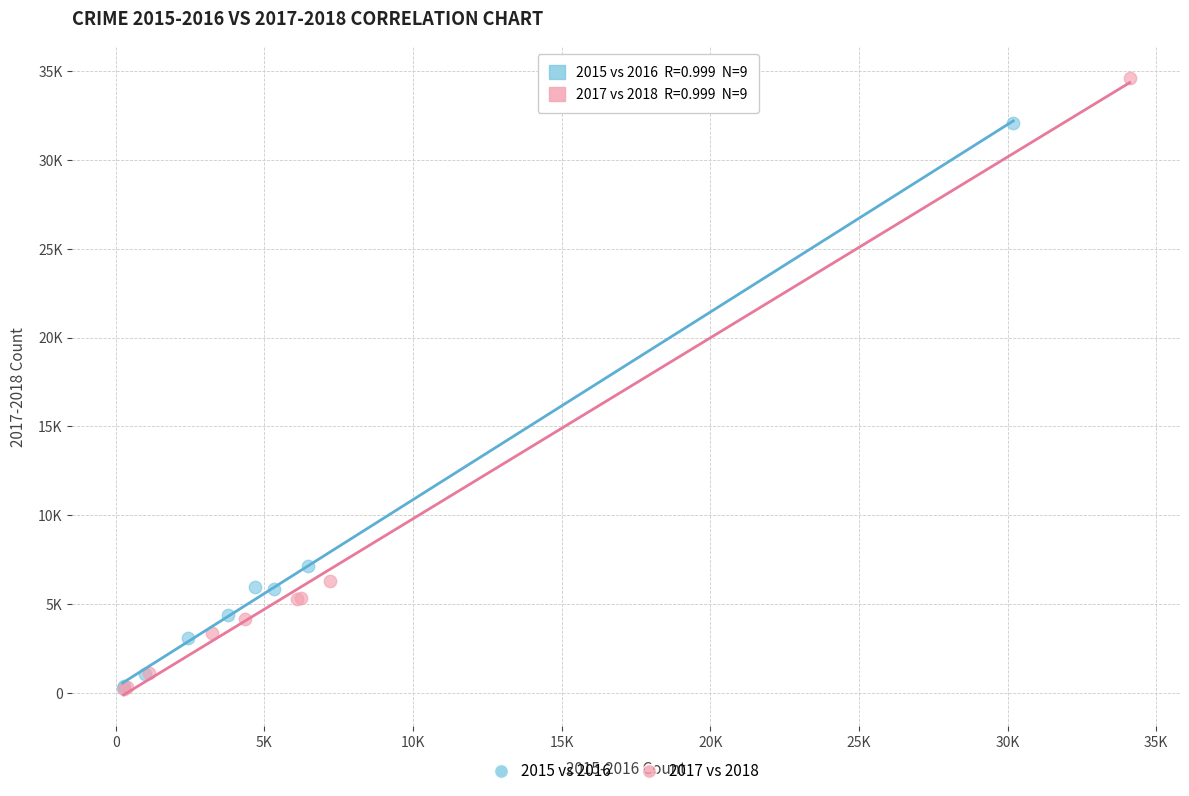

Which series has the largest Y range (max minus min)?

2017 vs 2018